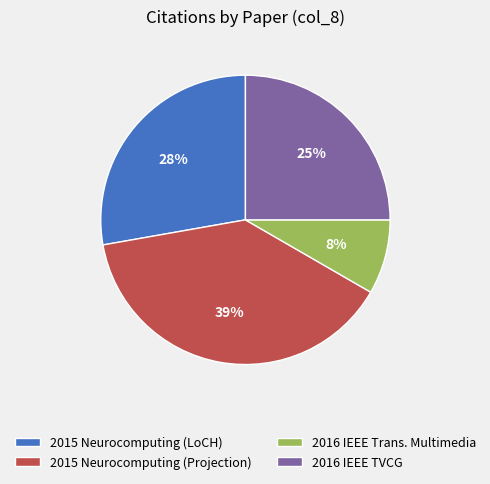

The 2015 Neurocomputing (Projection) slice represents 28% of the pie. True or false?

False